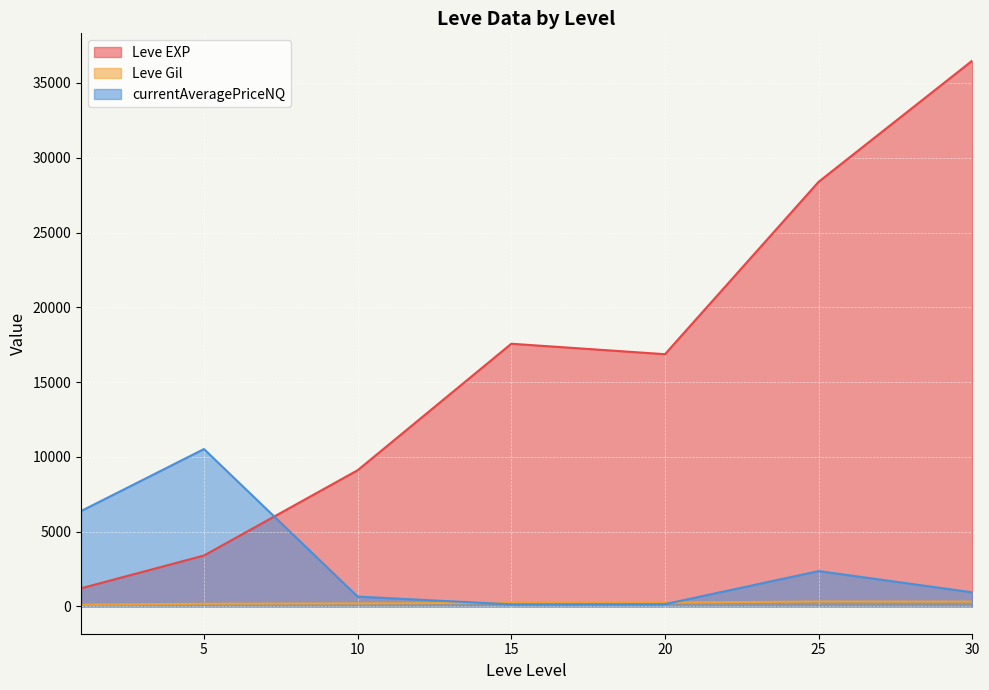

Which series has the largest range (max minus min)?

Leve EXP